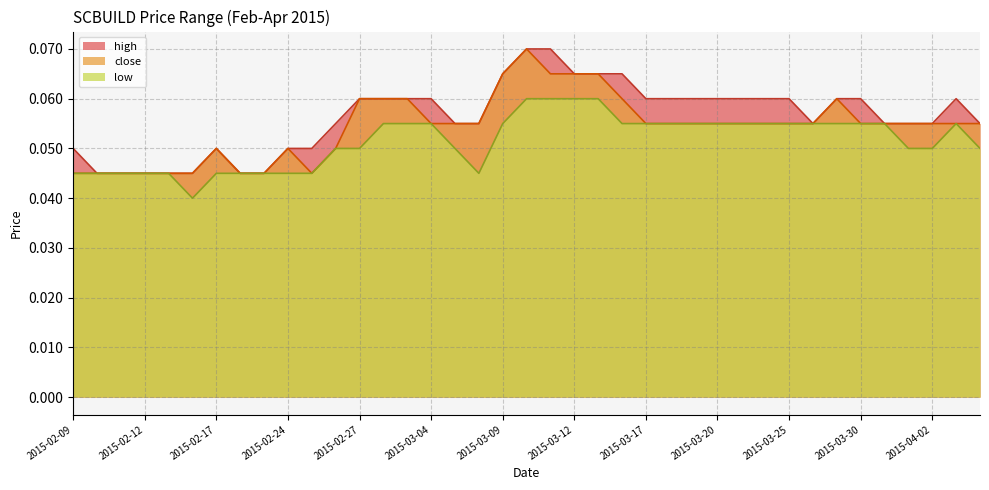

True or false: close has more than 2 interior local peaks.

True